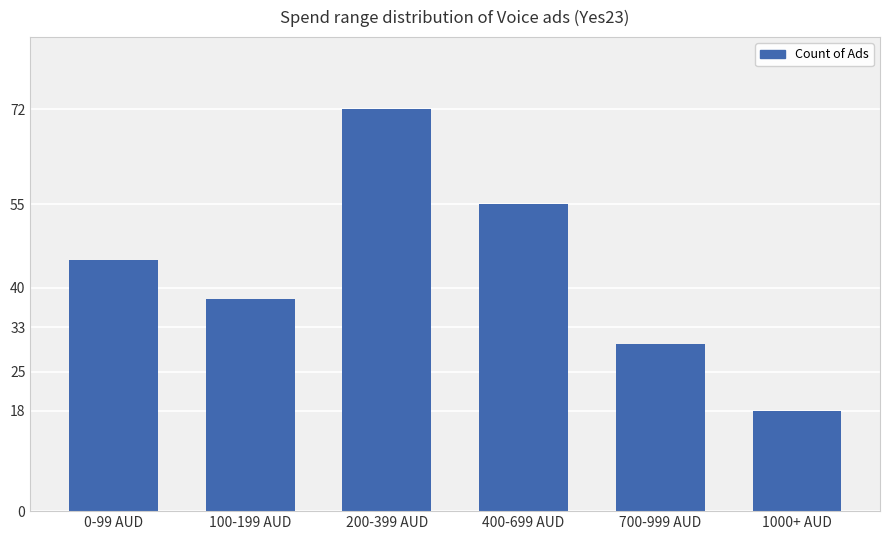

What is the minimum value shown in the chart?

18